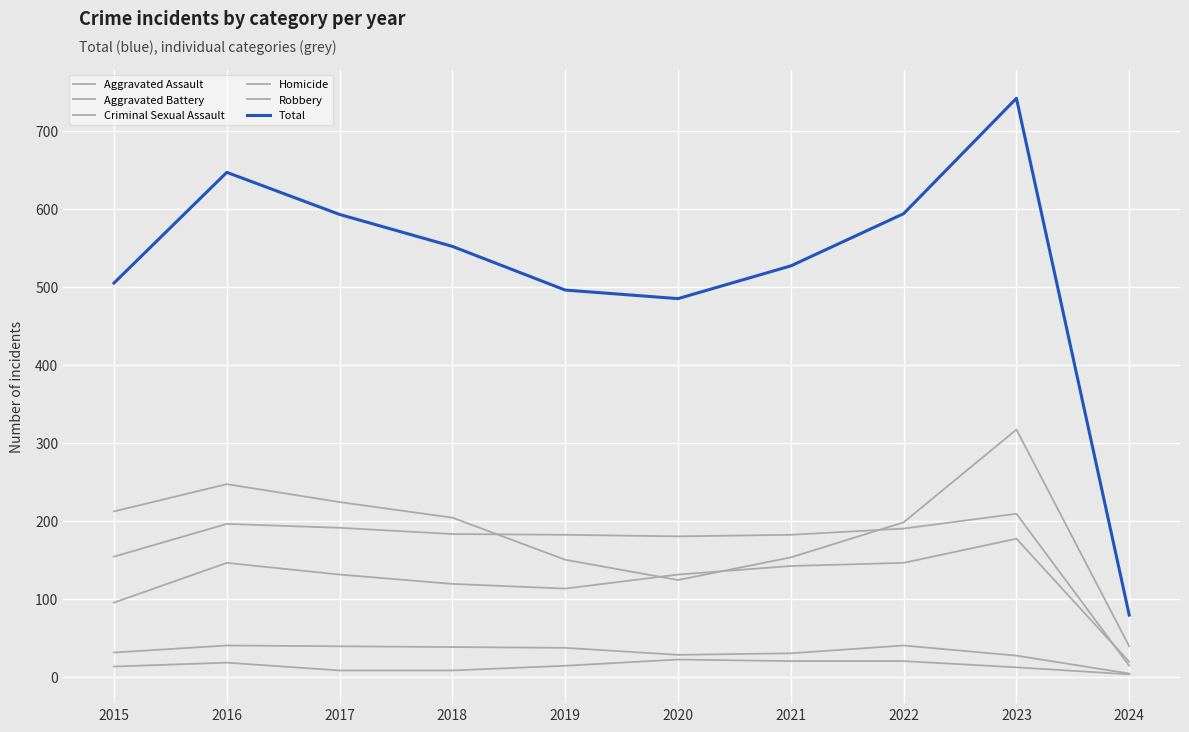

How many lines are shown in the chart?

6